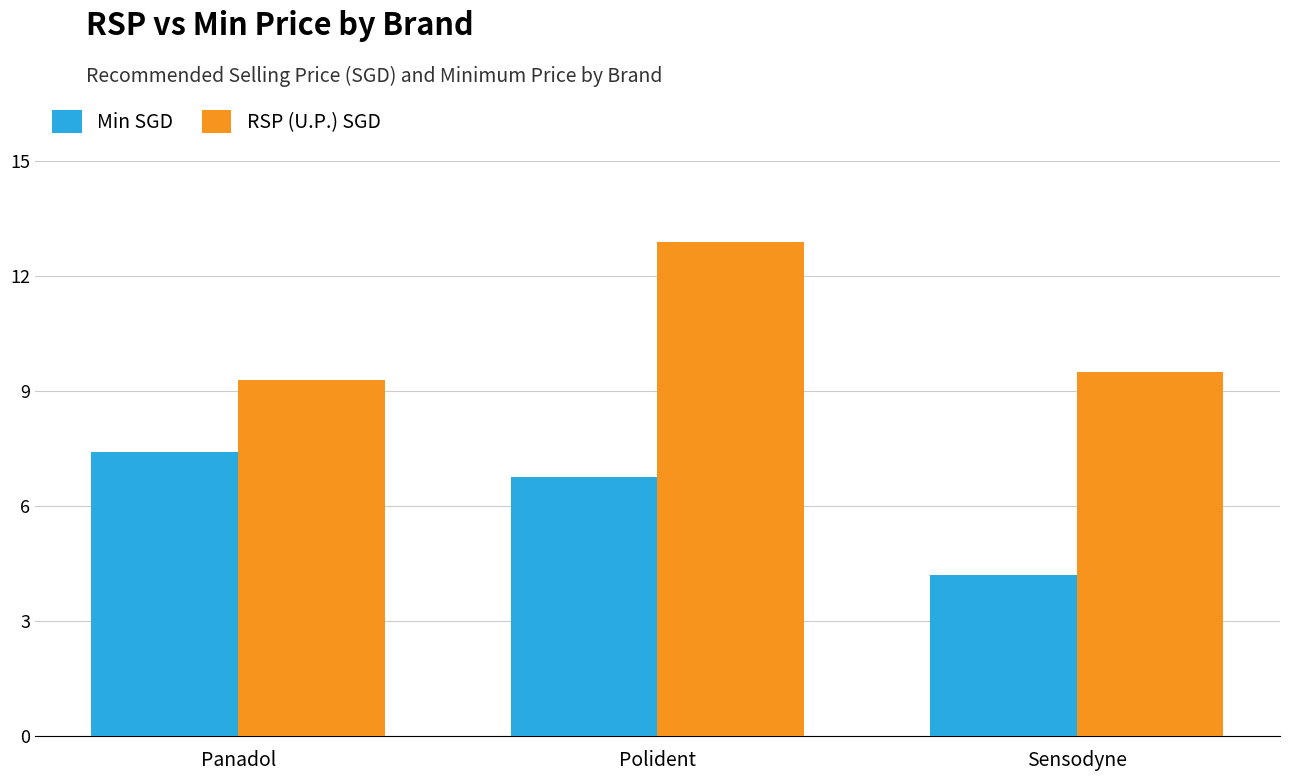

How many series are shown in this chart?

2